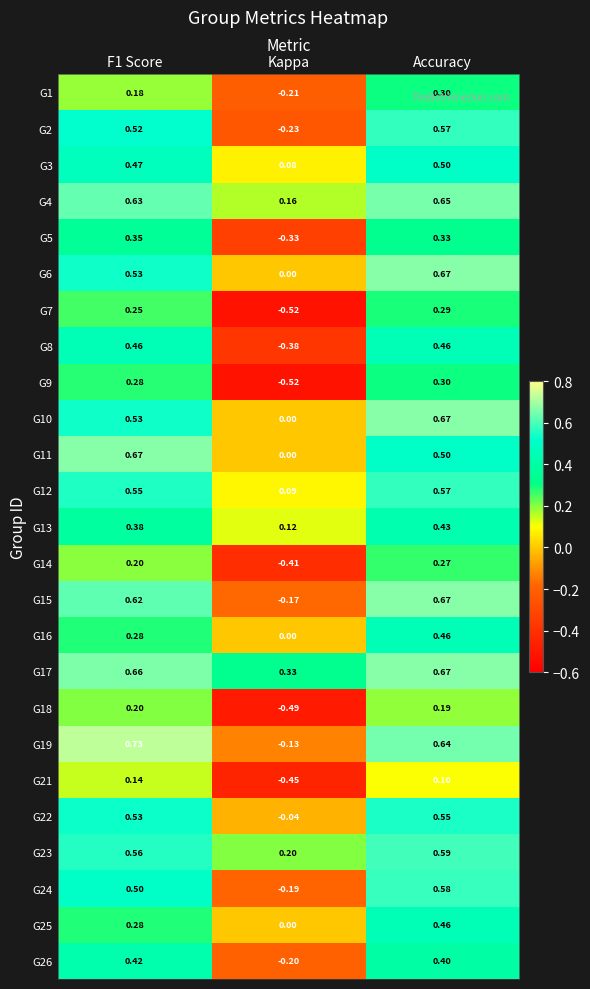

At which label does G4 reach its minimum?

Kappa